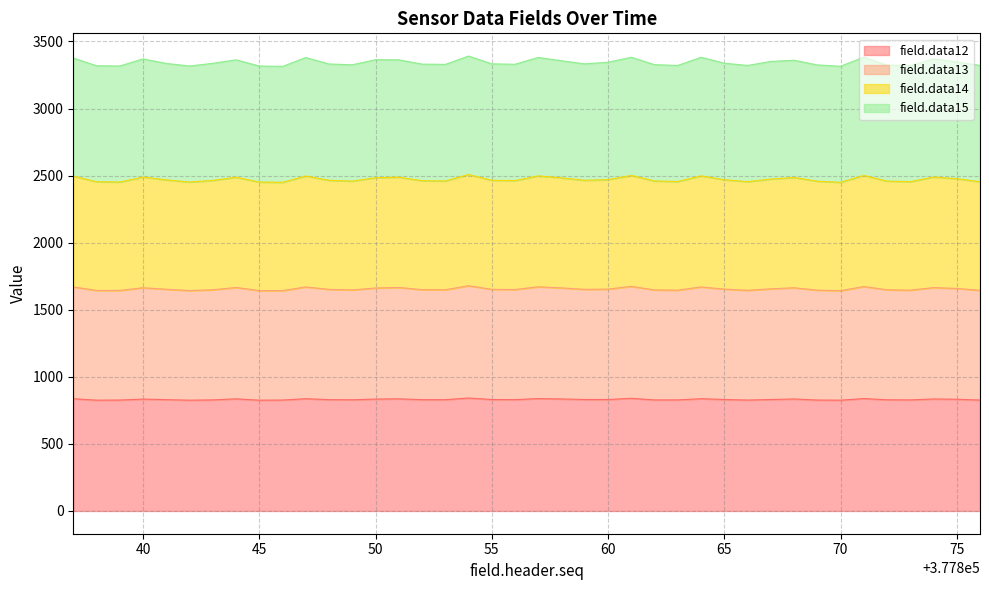

At which category does field.data14 reach its first local valley?

377839